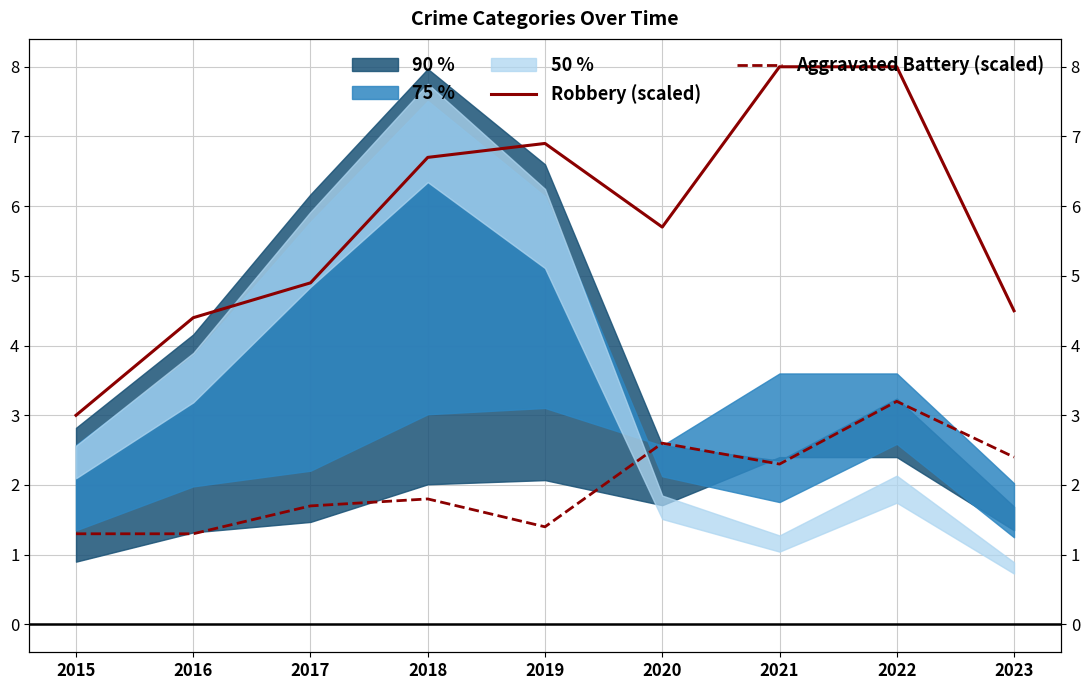

Which label corresponds to the smallest value in the chart?

2015